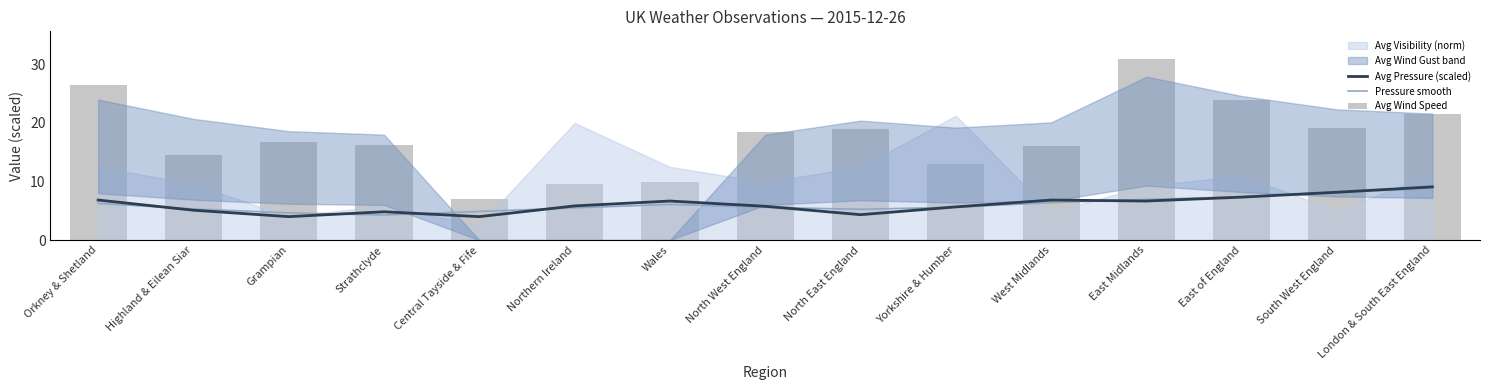

Are the bars grouped side by side (vs. stacked)?

Yes